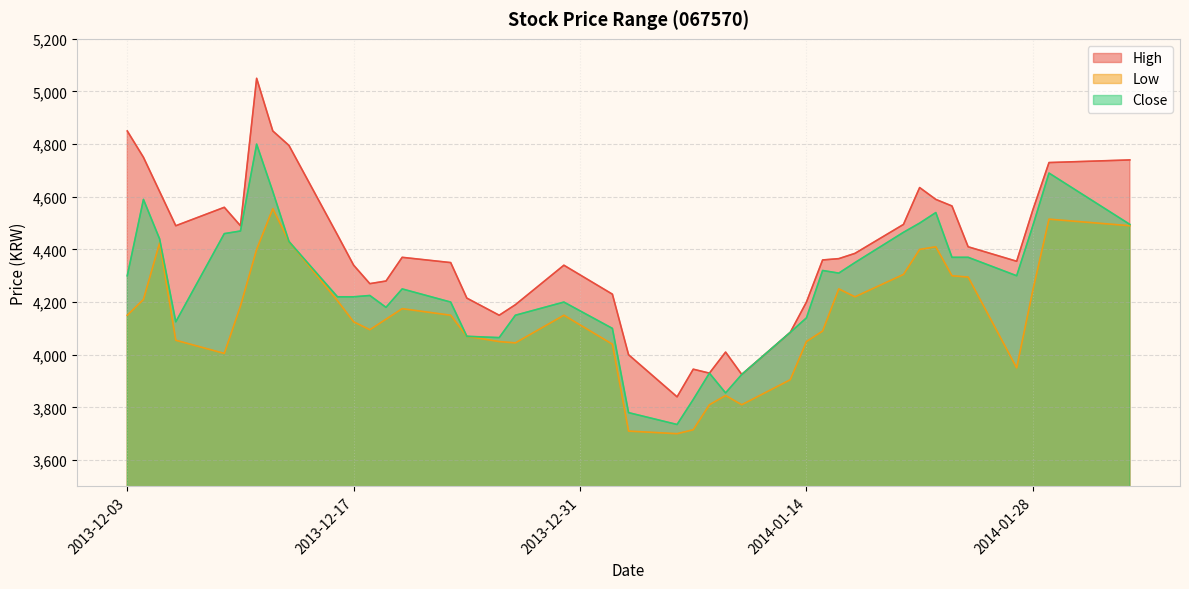

What is the average value of the Low series?

4142